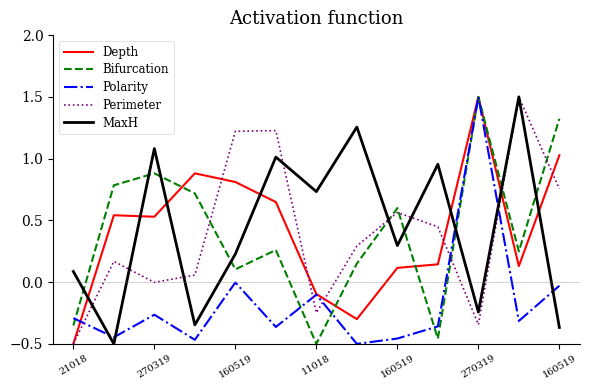

True or false: Perimeter and Bifurcation intersect in this chart.

True